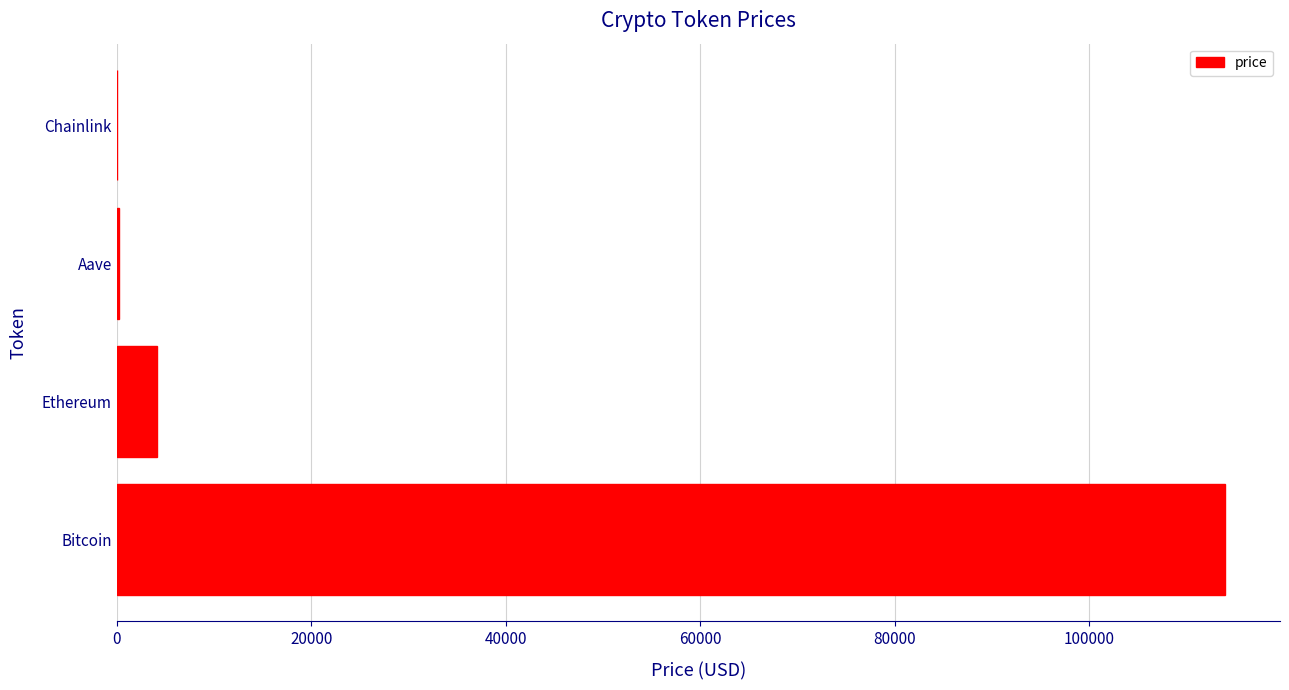

Between Ethereum and Chainlink, which is larger?

Ethereum